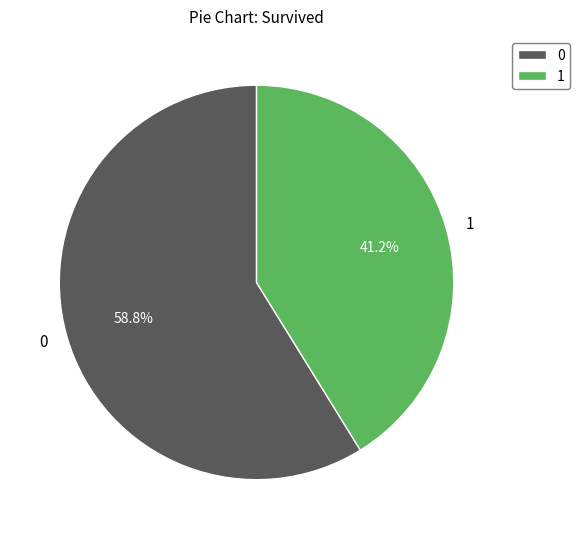

Does 1 represent more than half of the total?

No